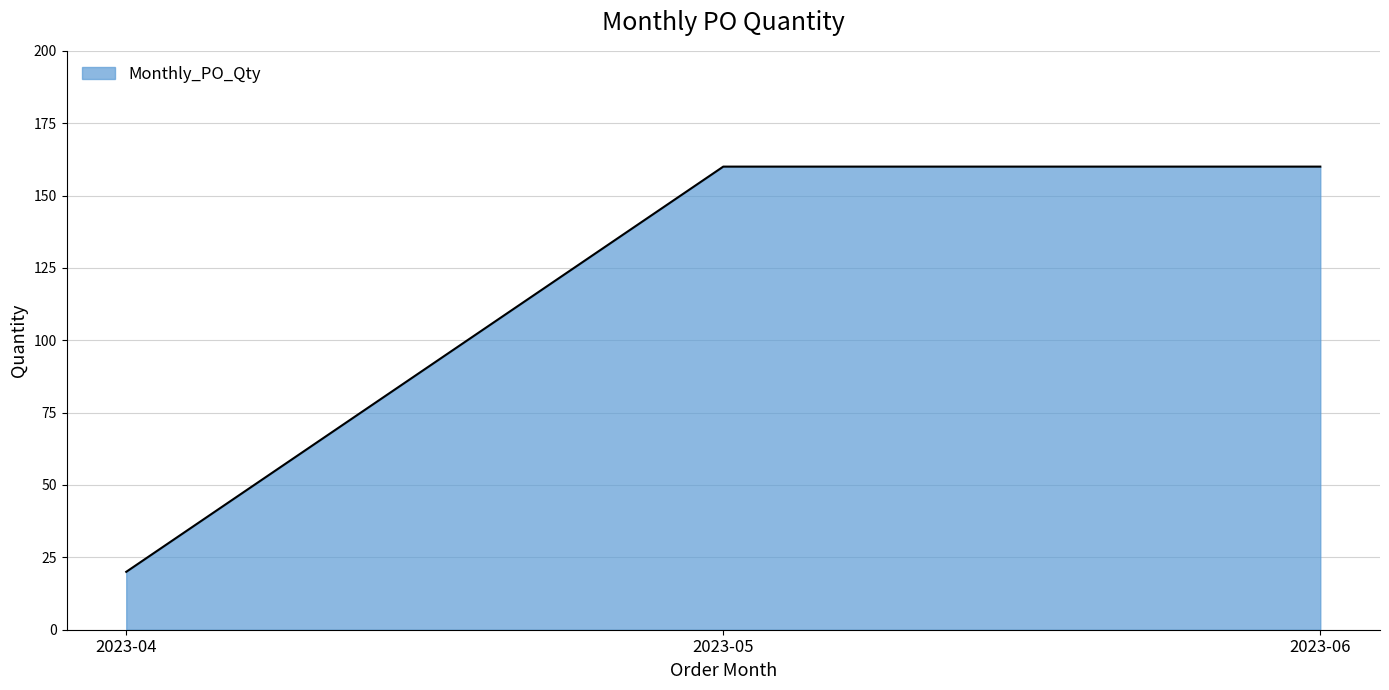

What is the change in value from 2023-04 to 2023-06?

+140